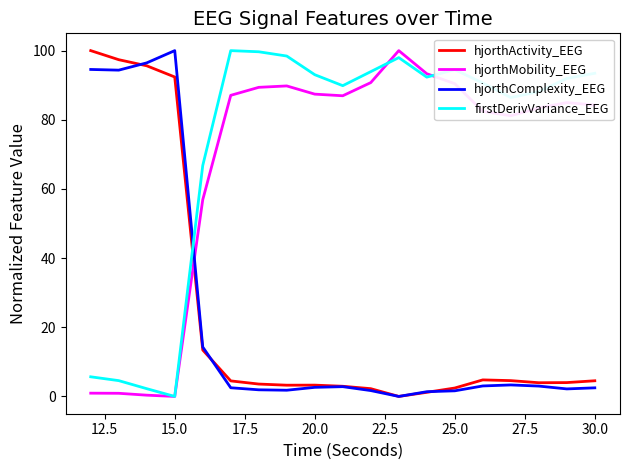

What is the maximum value shown in the chart?

100.0